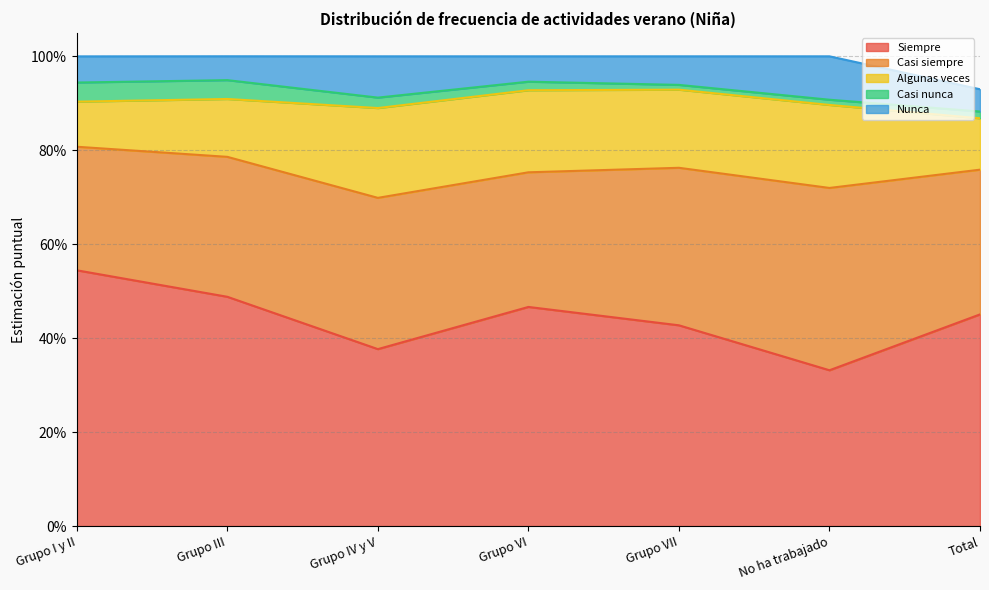

What position from the right is Total?

1